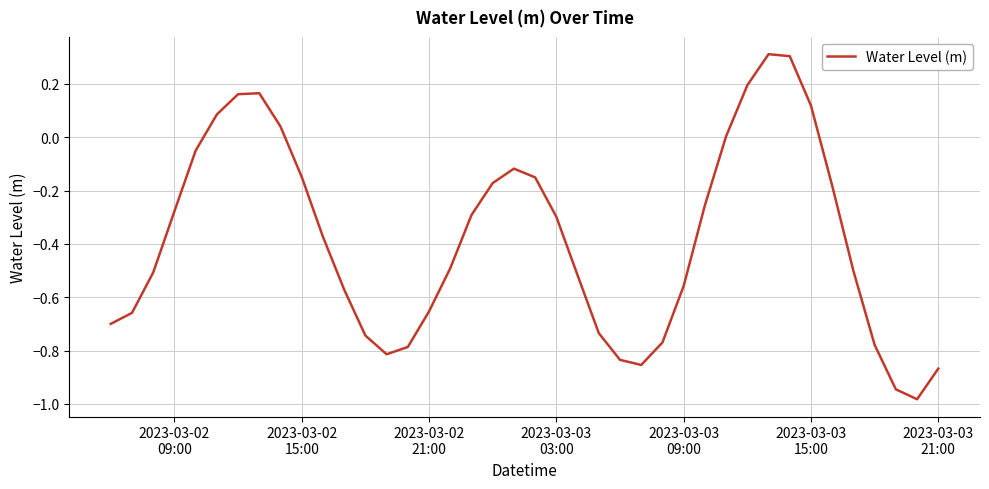

What is the greatest value displayed?

0.3